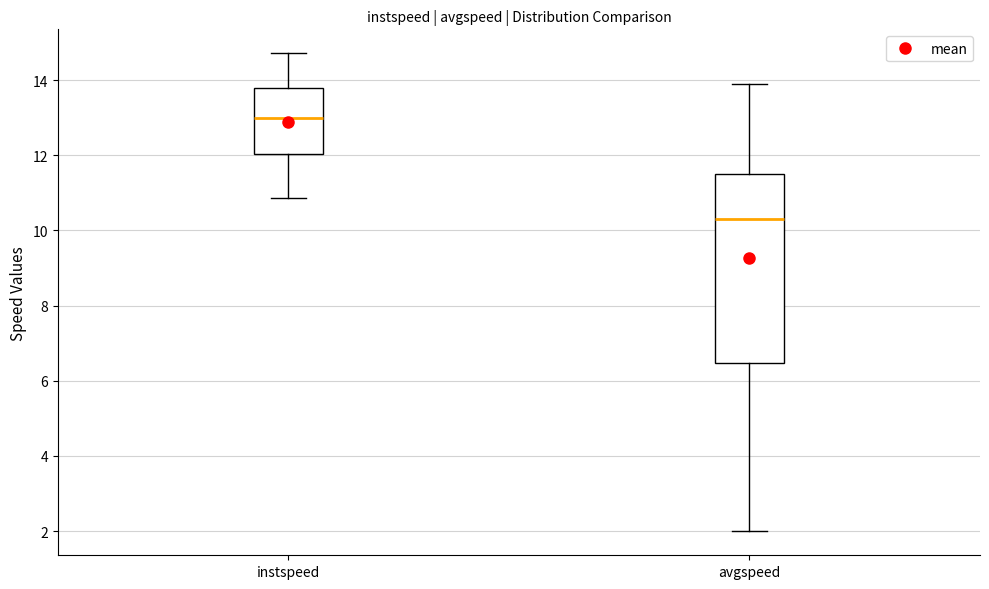

Reading left to right, read every box against the y-axis: the position of its median line, the range the box covers, and the ends of its whiskers. The values are not printed on the chart, so give them approximately, as read against the axis.

instspeed: median 13.0, box 12.0 to 13.8, whiskers 10.8 to 14.8
avgspeed: median 10.4, box 6.4 to 11.6, whiskers 2.0 to 13.8